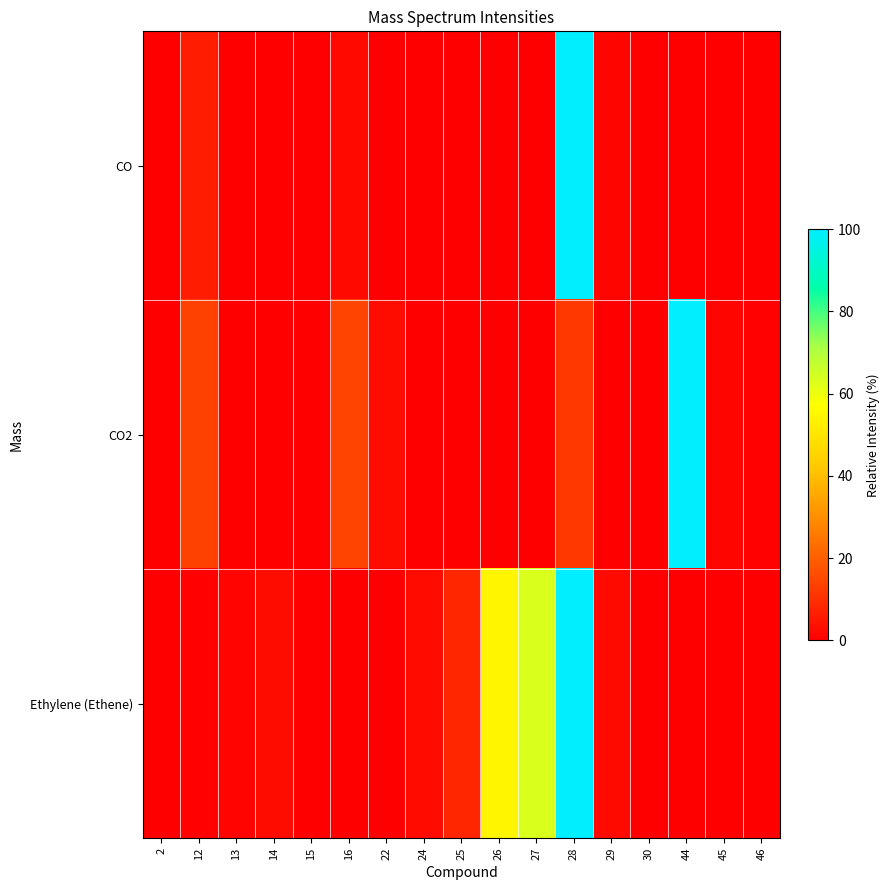

Which series changed the most between 2 and 13?

Ethylene (Ethene)